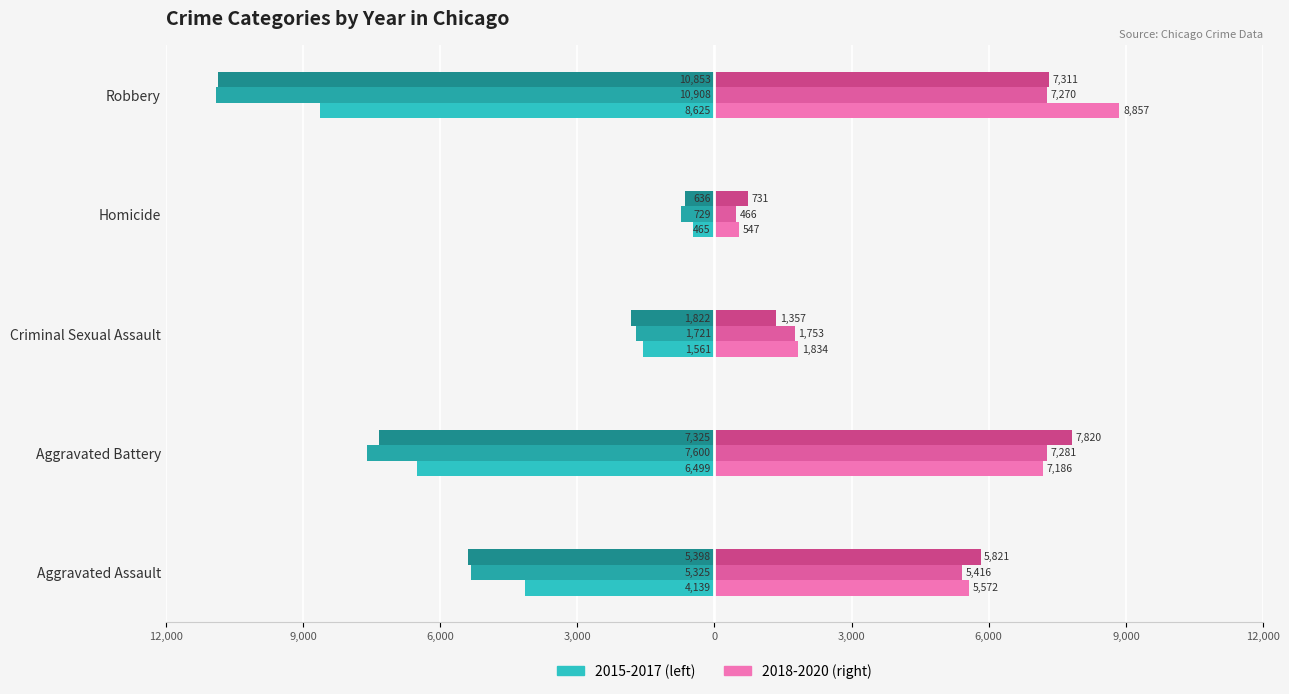

What is the label of the 1st bar from the left?

Aggravated Assault